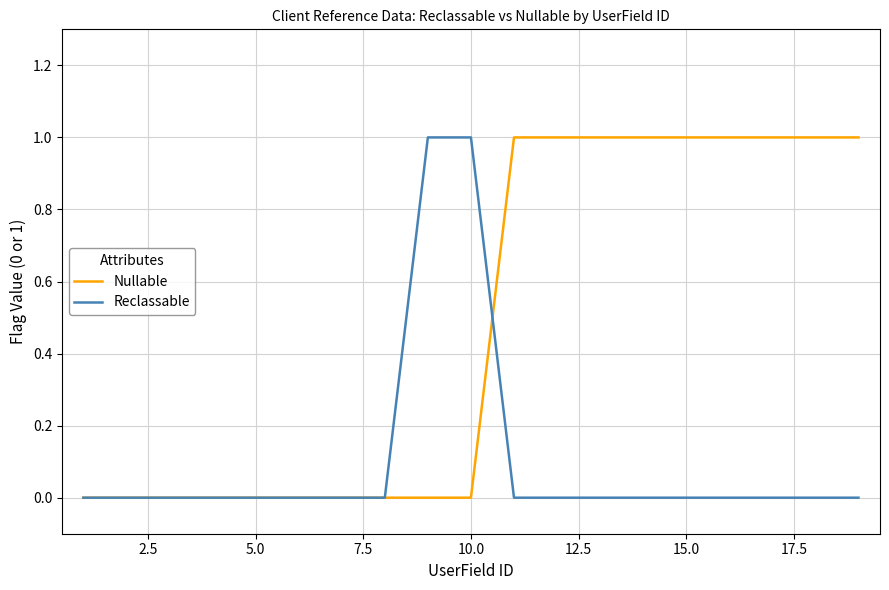

List the series in order of their overall mean, highest first.

Nullable, Reclassable